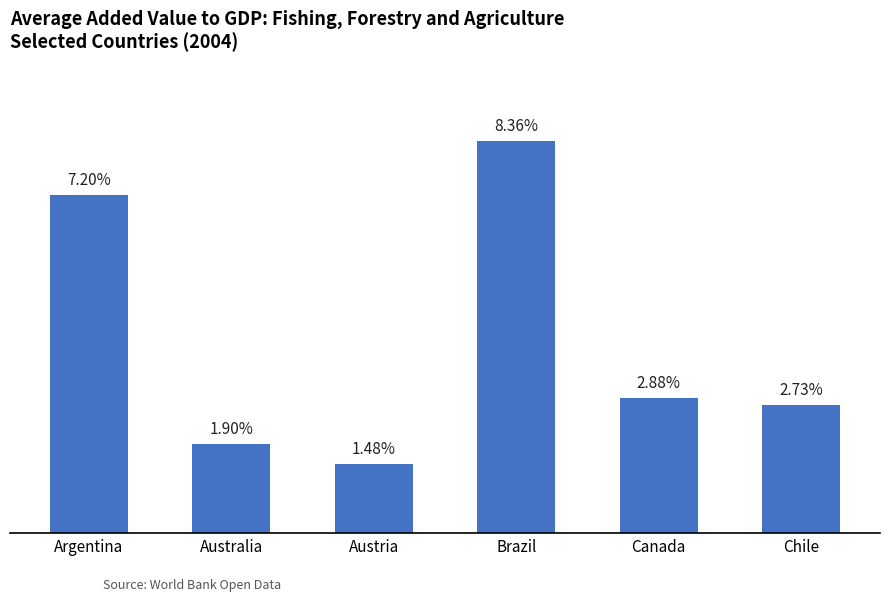

What is the label of the 4th bar from the right?

Austria